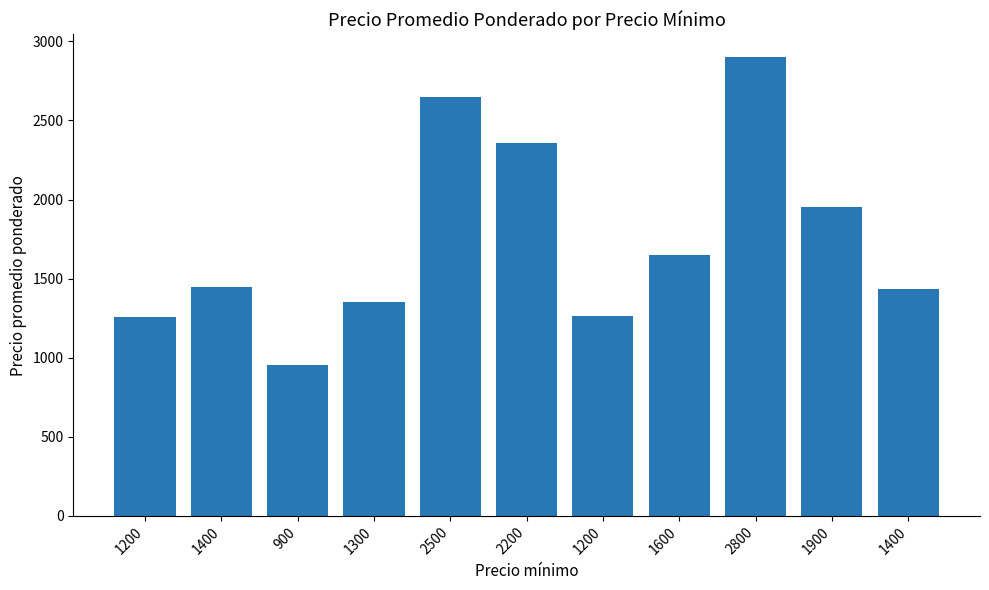

True or false: the data shows 1255 at 1200.

True